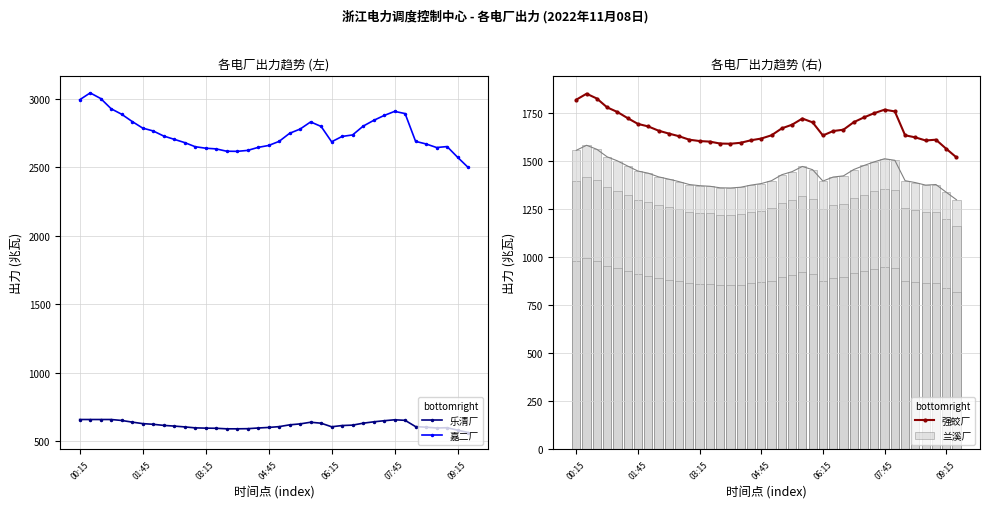

What is the minimum value for 强蛟厂?

1518